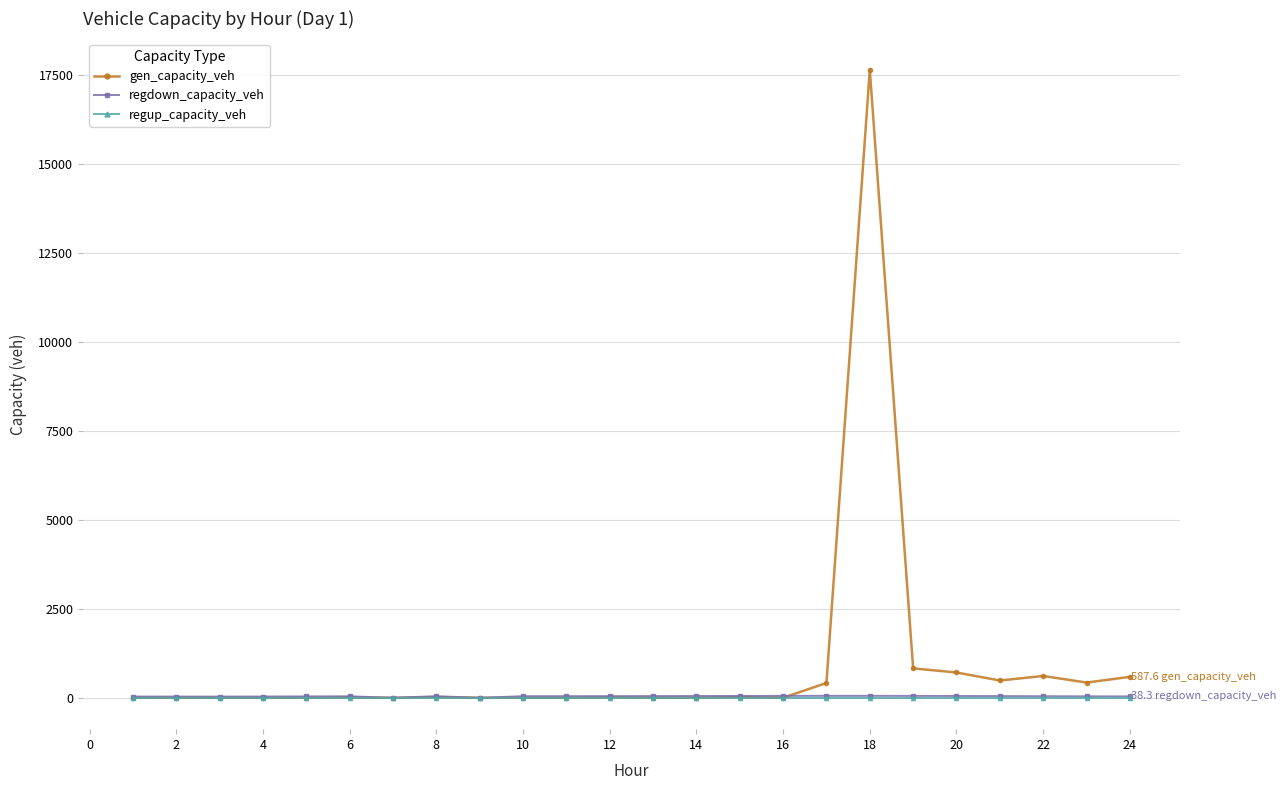

Which series has the largest range (max minus min)?

gen_capacity_veh